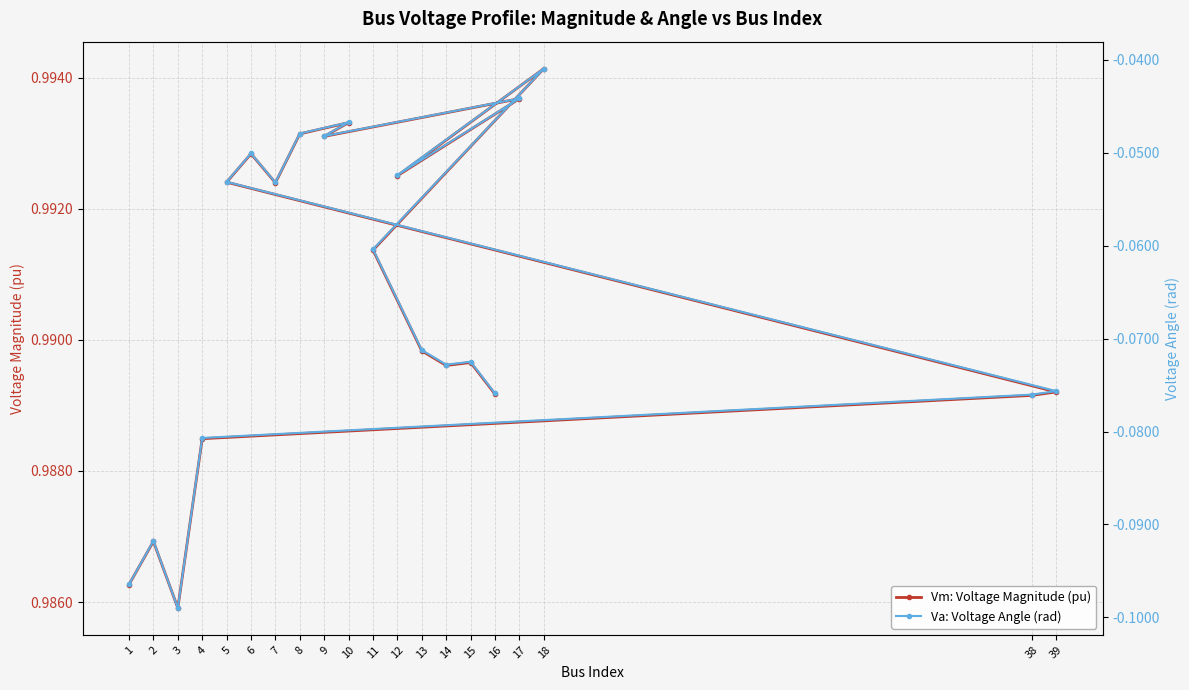

Between 8 and 38, which is larger?

8